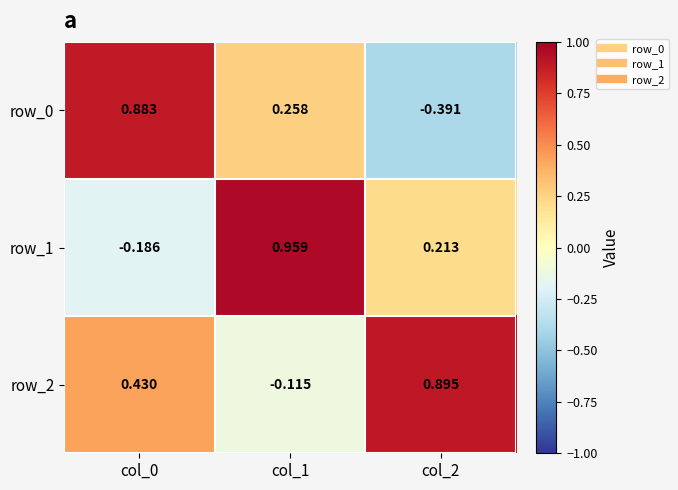

What is the difference between the highest and lowest values at col_1?

1.1